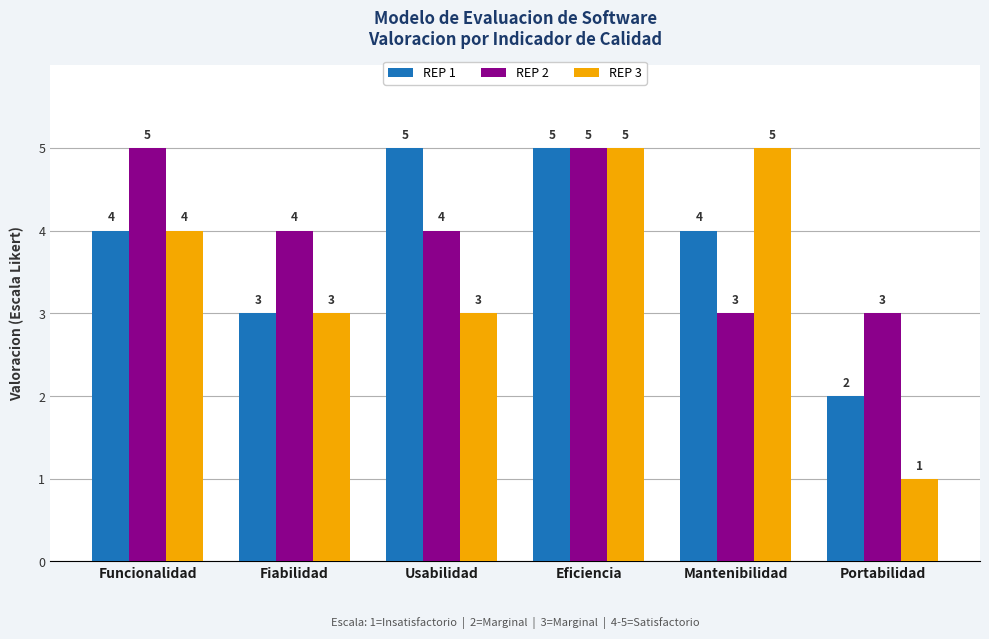

Reading left to right, what are all the values shown in this chart?

REP 1: Funcionalidad=4	Fiabilidad=3	Usabilidad=5	Eficiencia=5	Mantenibilidad=4	Portabilidad=2
REP 2: Funcionalidad=5	Fiabilidad=4	Usabilidad=4	Eficiencia=5	Mantenibilidad=3	Portabilidad=3
REP 3: Funcionalidad=4	Fiabilidad=3	Usabilidad=3	Eficiencia=5	Mantenibilidad=5	Portabilidad=1